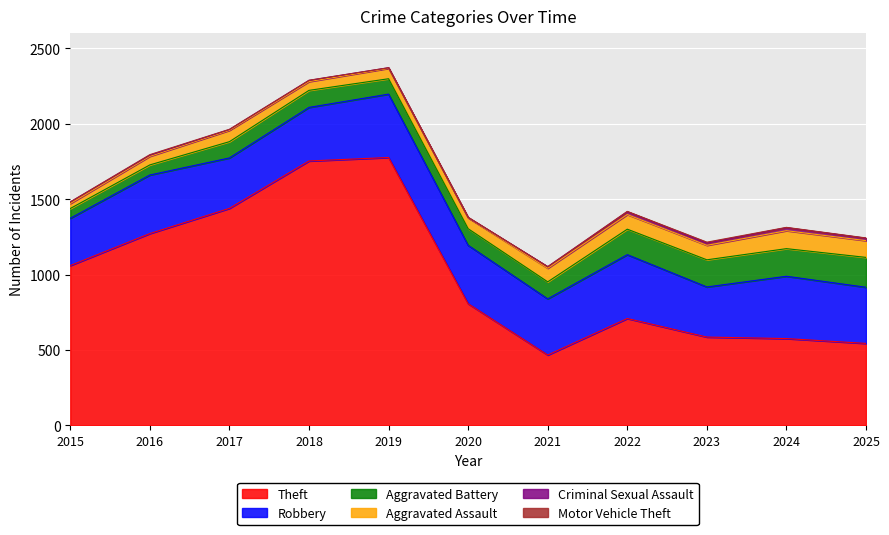

Is it true that Aggravated Battery equals 183 at 2024?

True